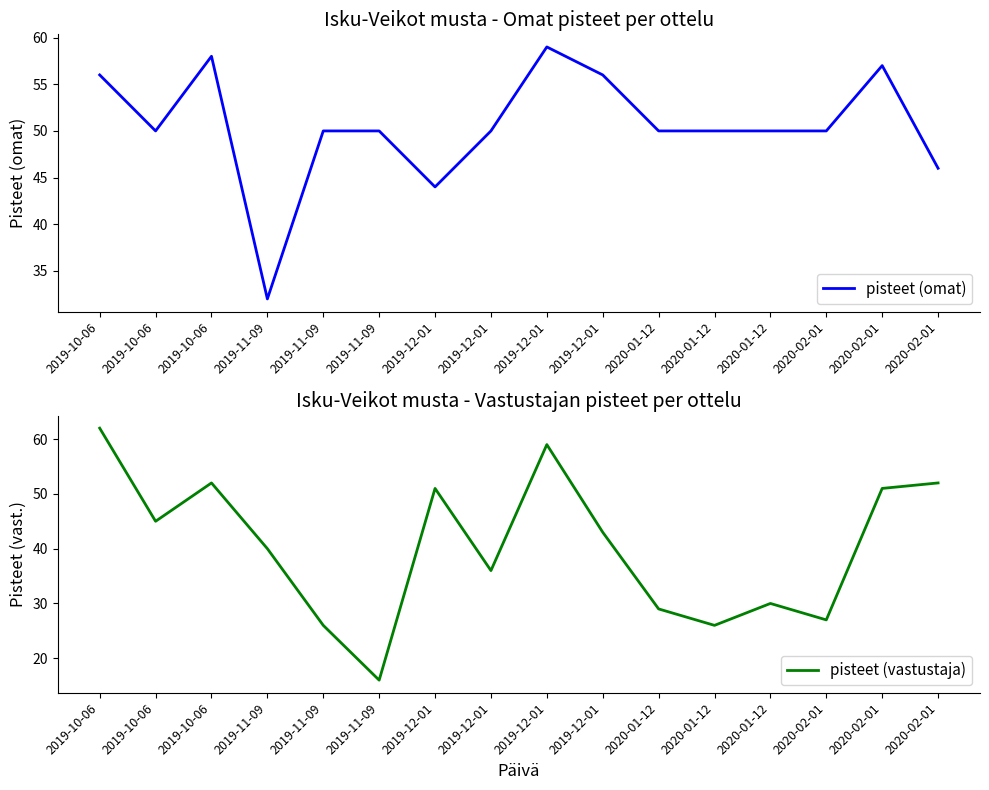

Which category has the highest value across all series?

2019-10-06